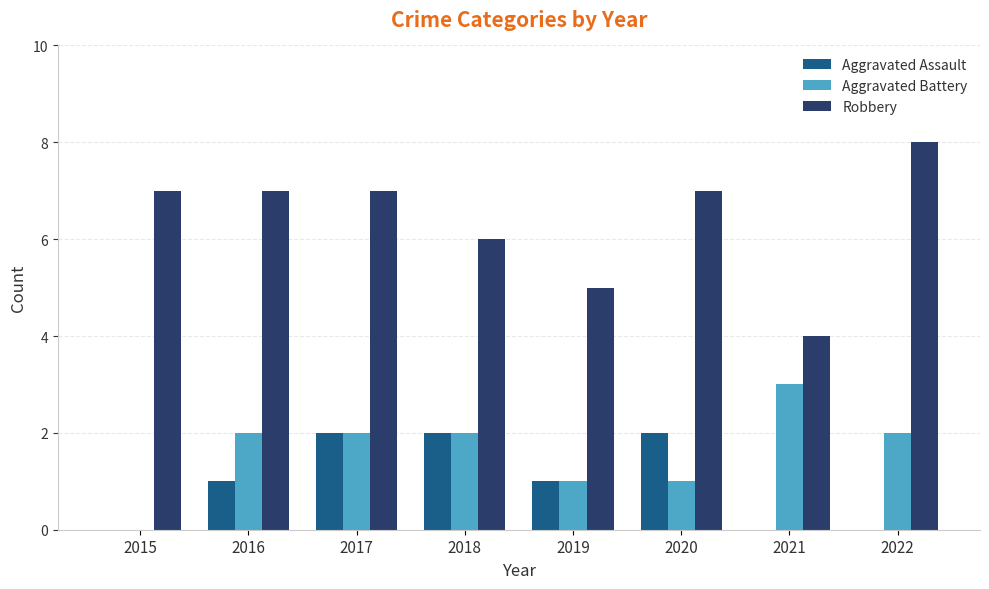

Is it true that Aggravated Assault equals 0 at 2021?

True